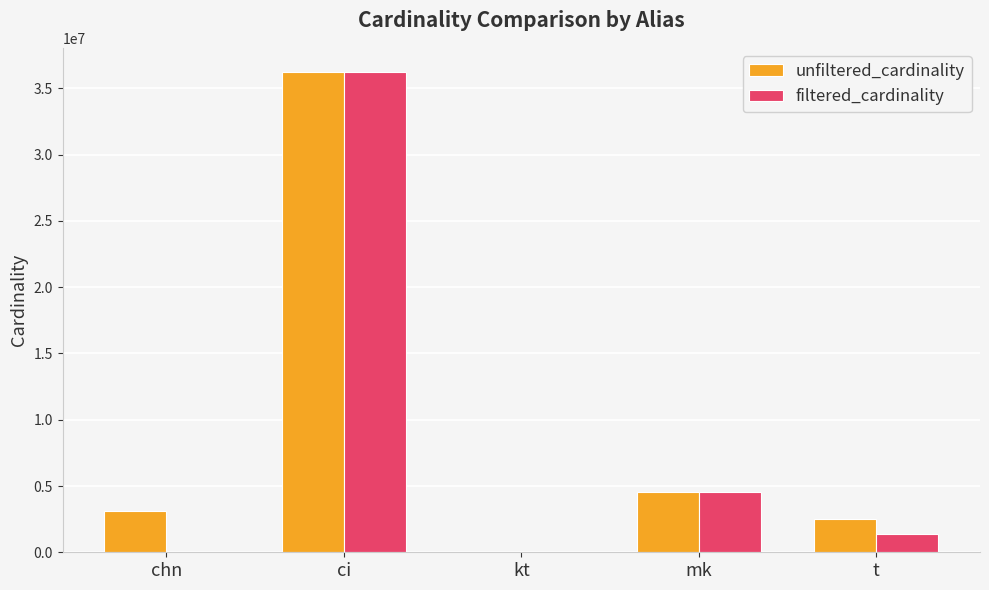

Does the chart contain stacked bars?

No